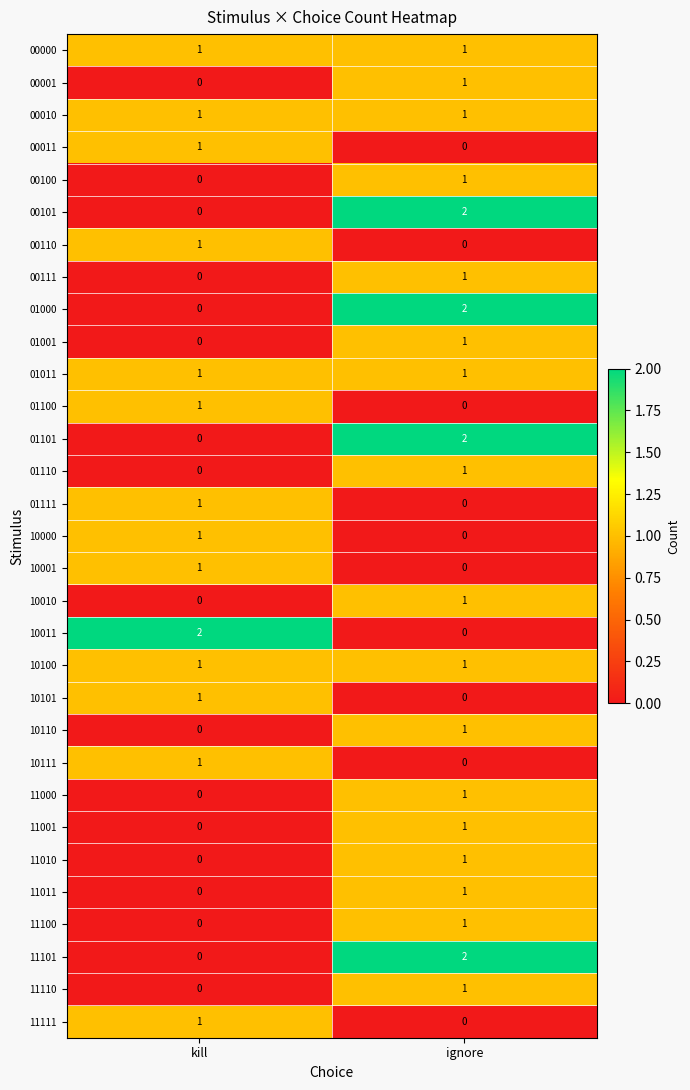

What is the total value across all series at kill?

15